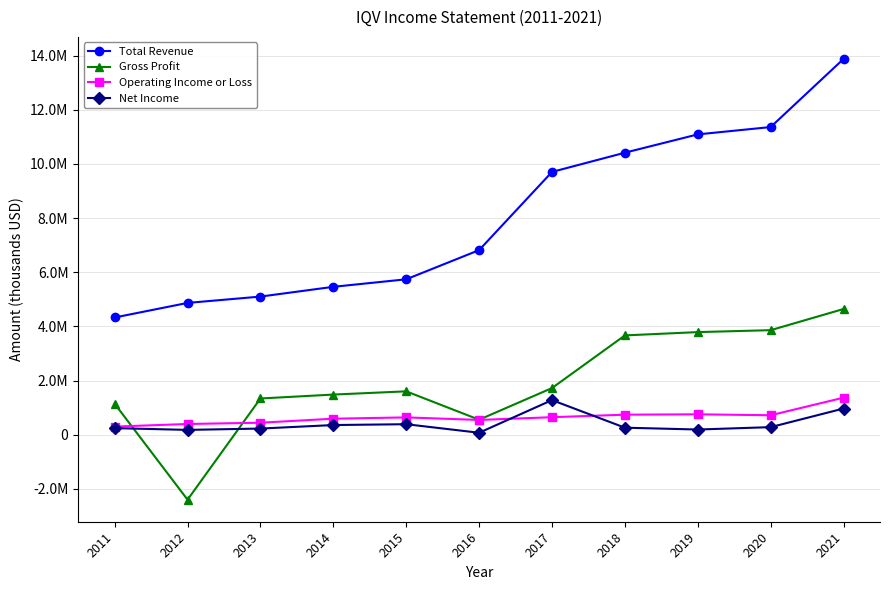

Is this an area chart (filled region under the line)?

No